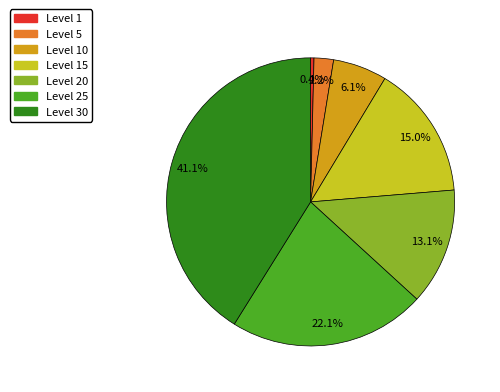

What is the largest slice in the pie chart?

Level 30